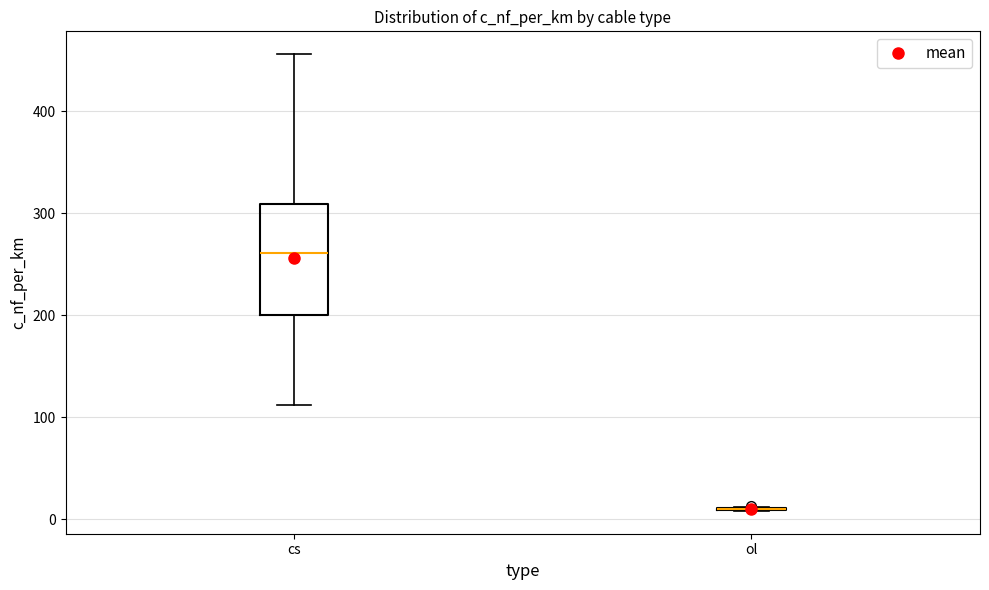

Reading left to right, read every box against the y-axis: the position of its median line, the range the box covers, and the ends of its whiskers. The values are not printed on the chart, so give them approximately, as read against the axis.

cs: median 260, box 200 to 310, whiskers 110 to 460
ol: box collapsed to a line at 10, whiskers 10 to 10